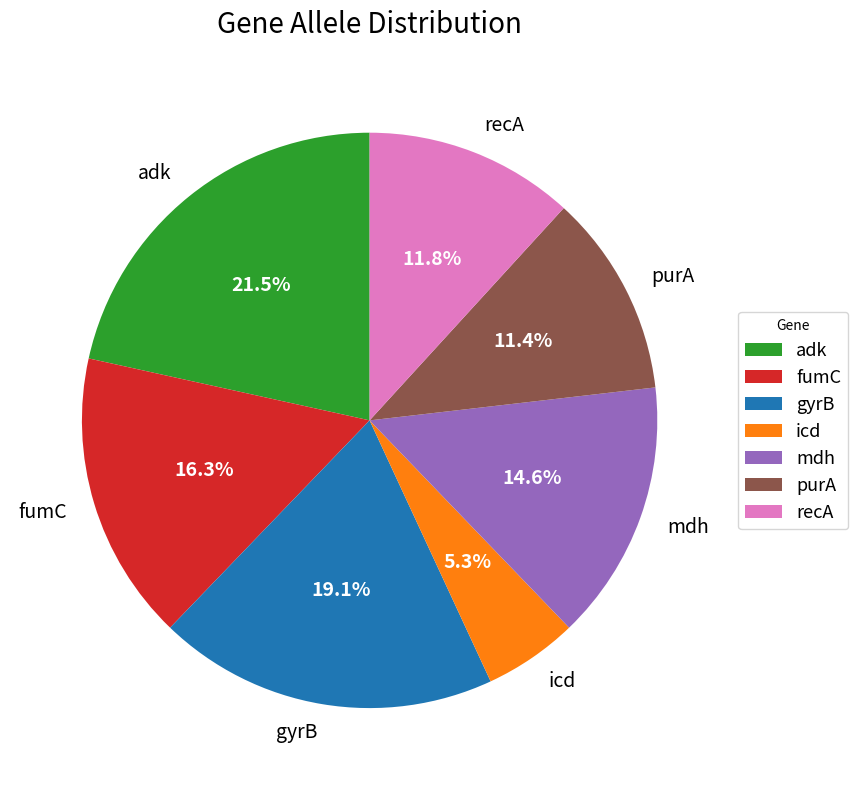

Is there a majority slice in this chart?

No